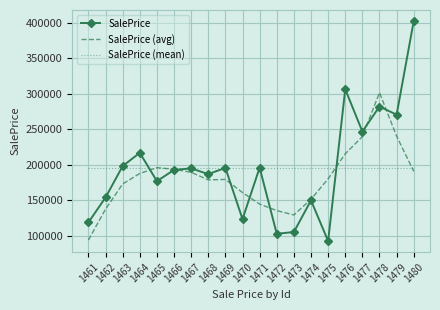

What are all the series names shown in the legend?

SalePrice, SalePrice (avg), SalePrice (mean)